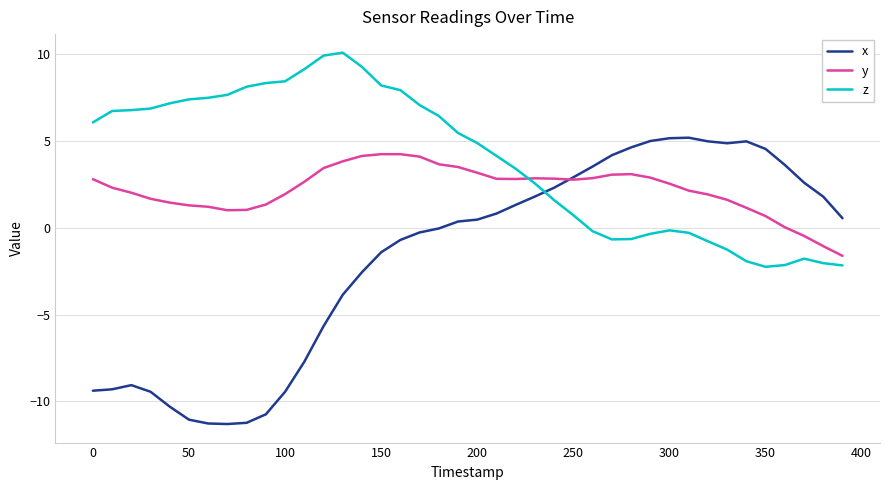

How many intersections are there between z and x?

1